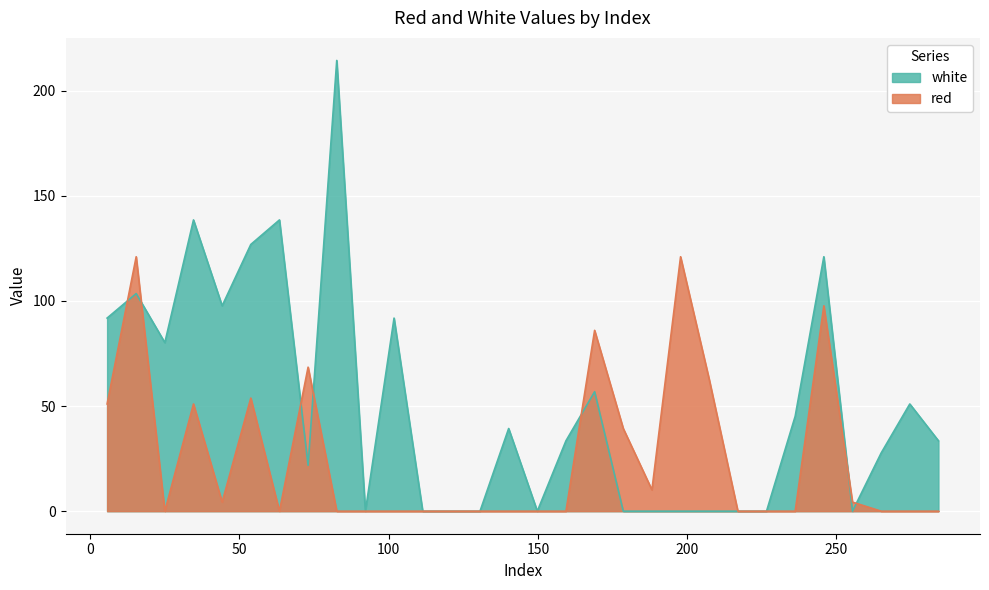

What are all the series names shown in the legend?

white, red